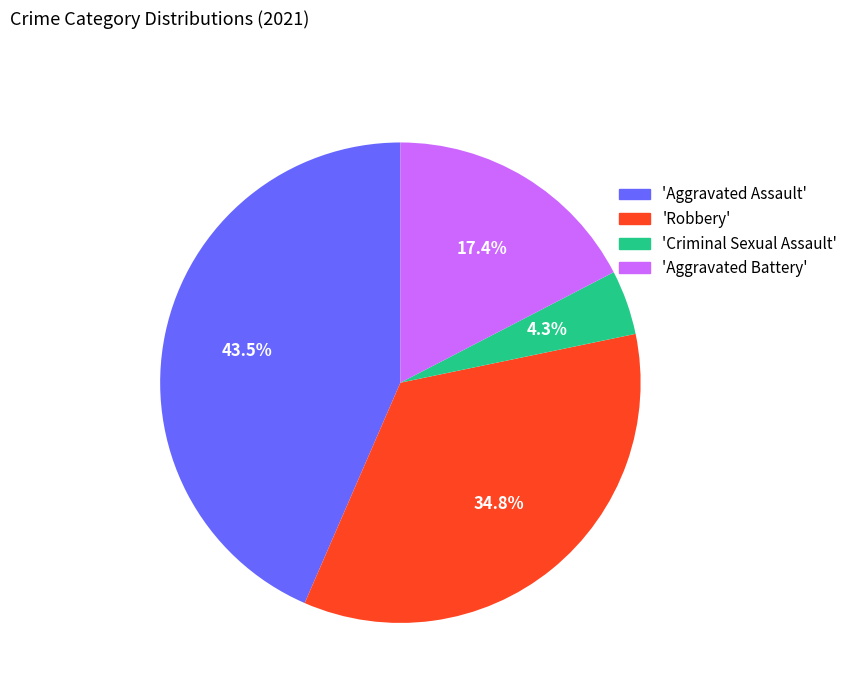

Does any single category account for the majority?

No